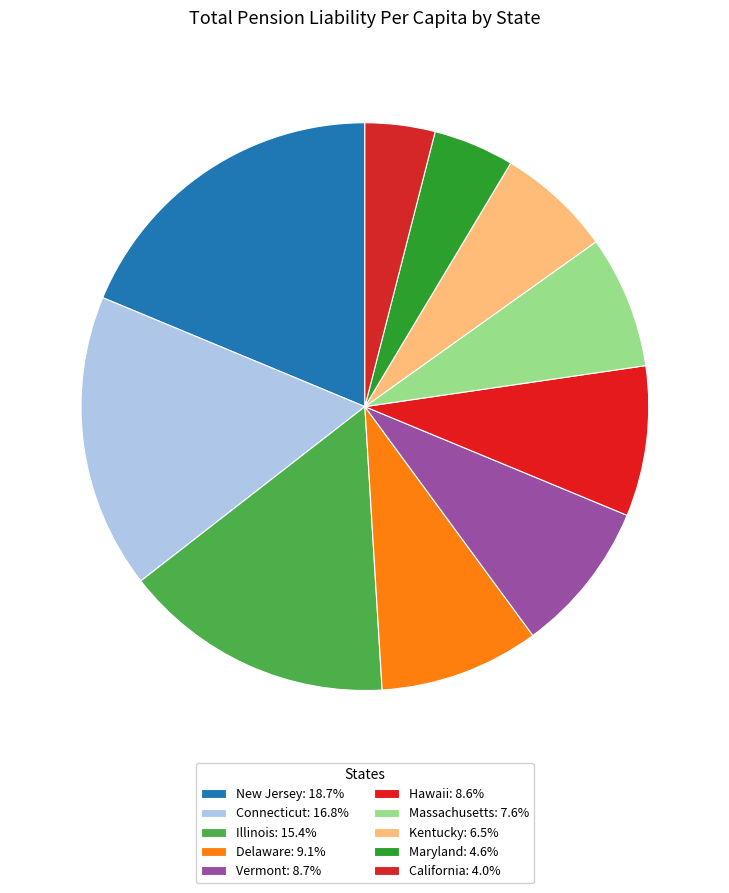

Approximately how many times larger is the value at Hawaii compared to Kentucky?

1.3